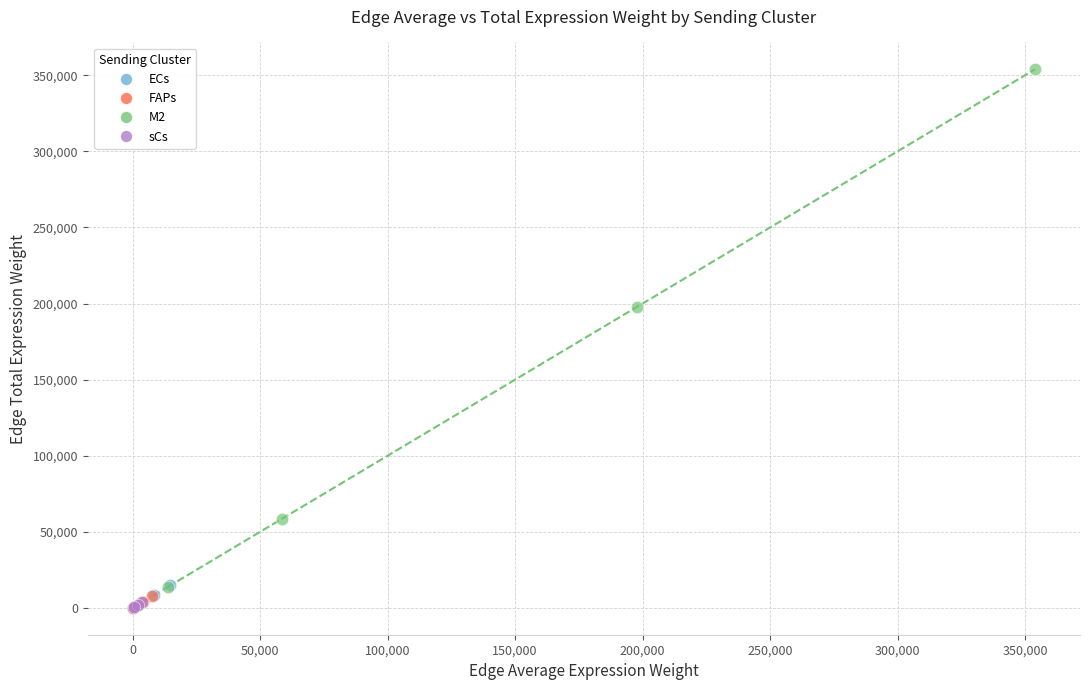

Which series has the largest Y range (max minus min)?

M2